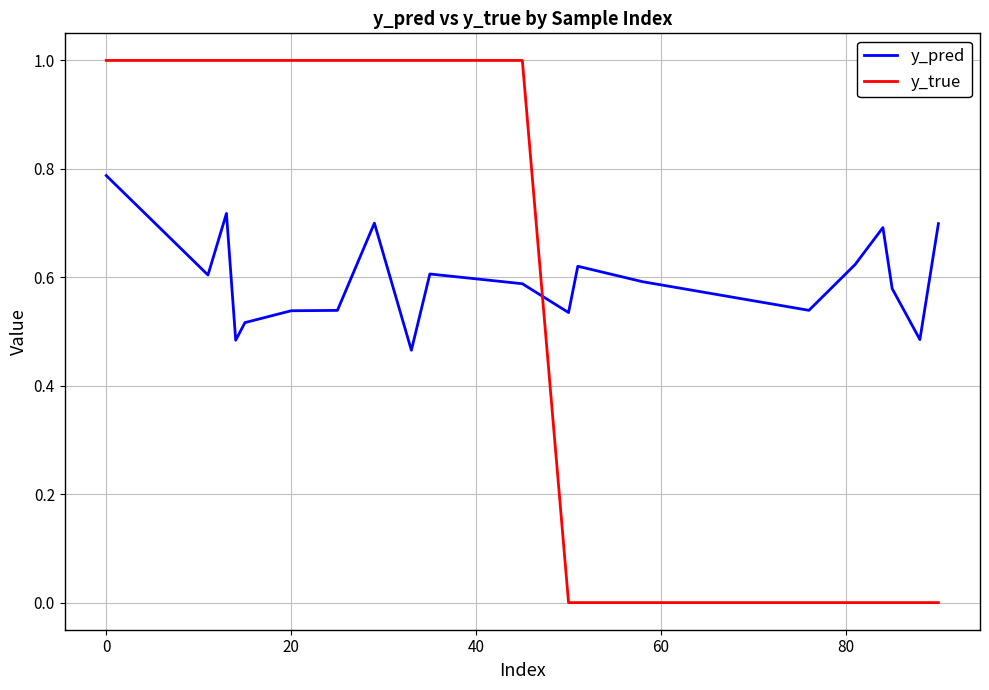

Which series has the largest total across all categories?

y_pred